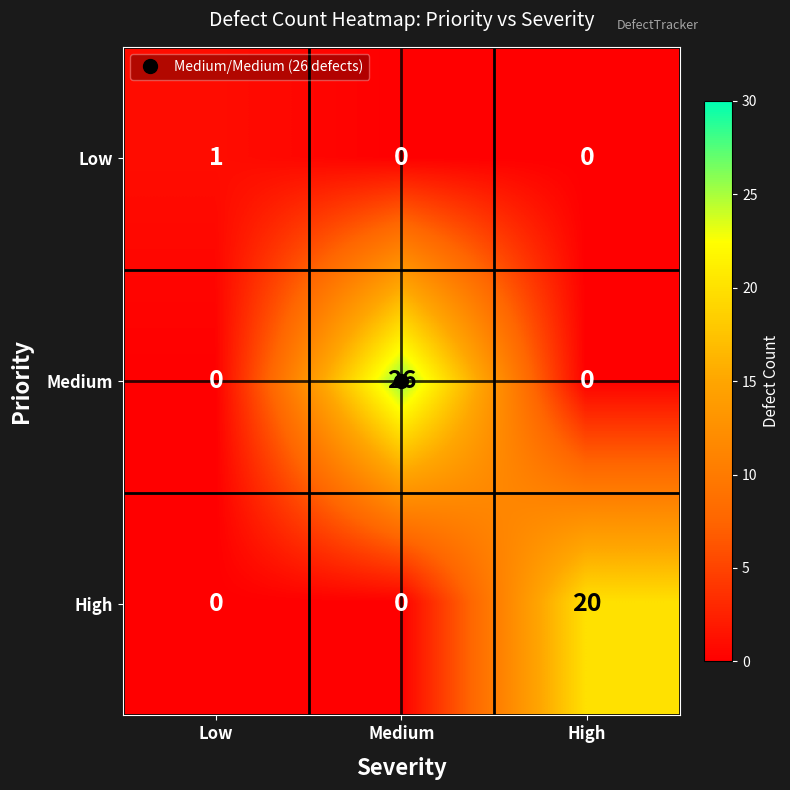

The value of High at Medium is 12. True or false?

False